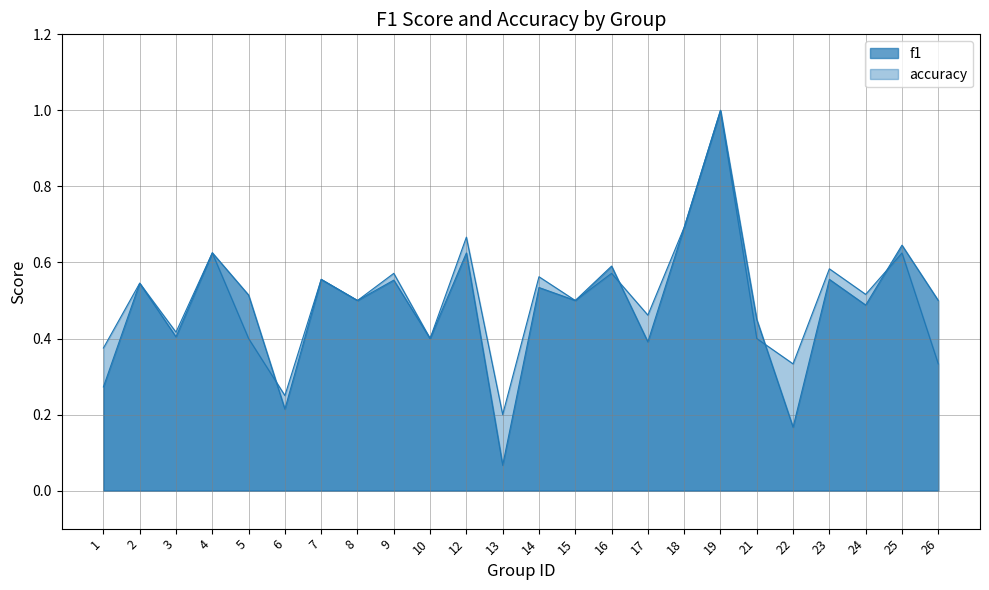

Between which two adjacent categories do accuracy and f1 first intersect?

3 and 4